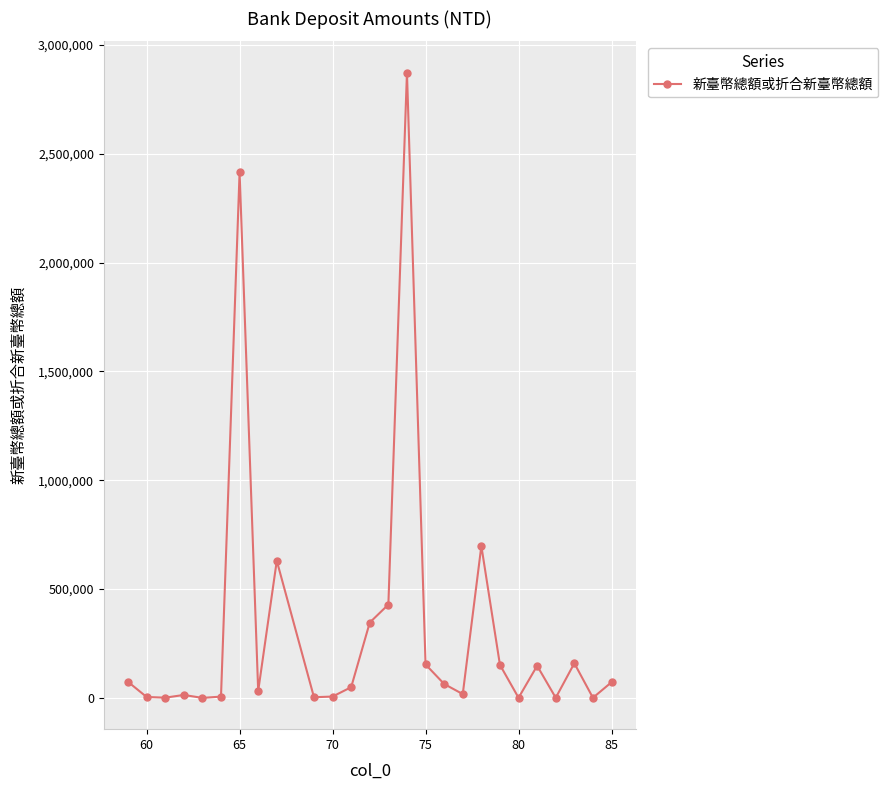

What is the sum of all values?

8348713